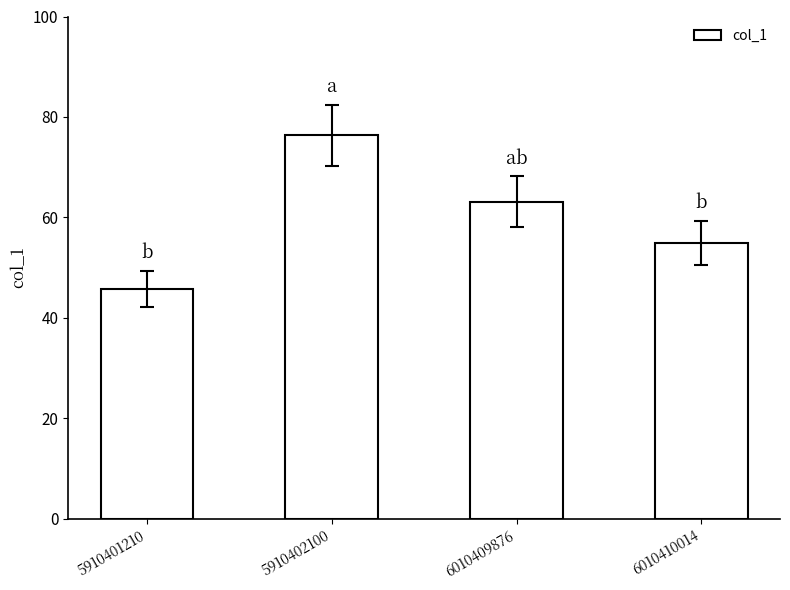

Rank the categories by value from lowest to highest.

5910401210, 6010410014, 6010409876, 5910402100